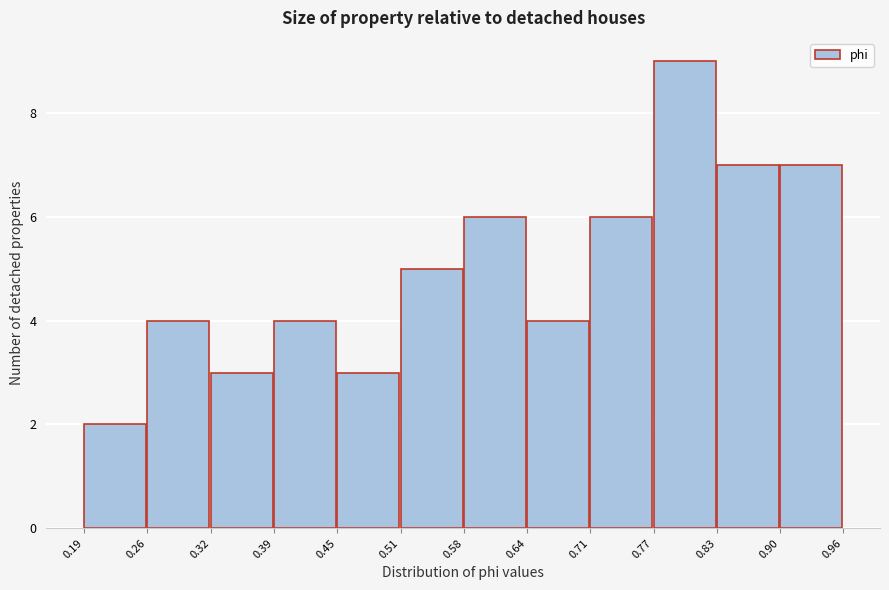

How tall is the bar that spans 0.83 to 0.90 on the x-axis? The values are not printed on the chart, so give them approximately, as read against the axis.

7